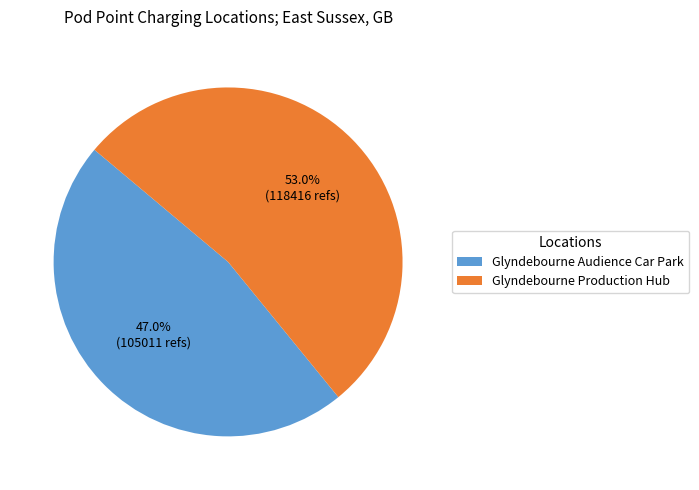

Is there any slice that represents more than half of the pie?

Yes